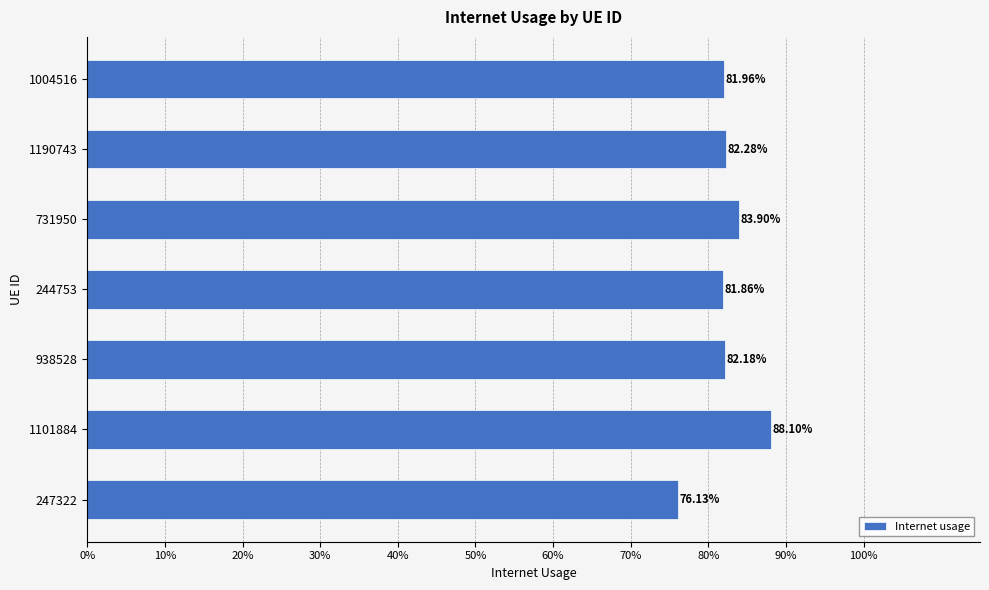

Does the chart contain any negative values?

No